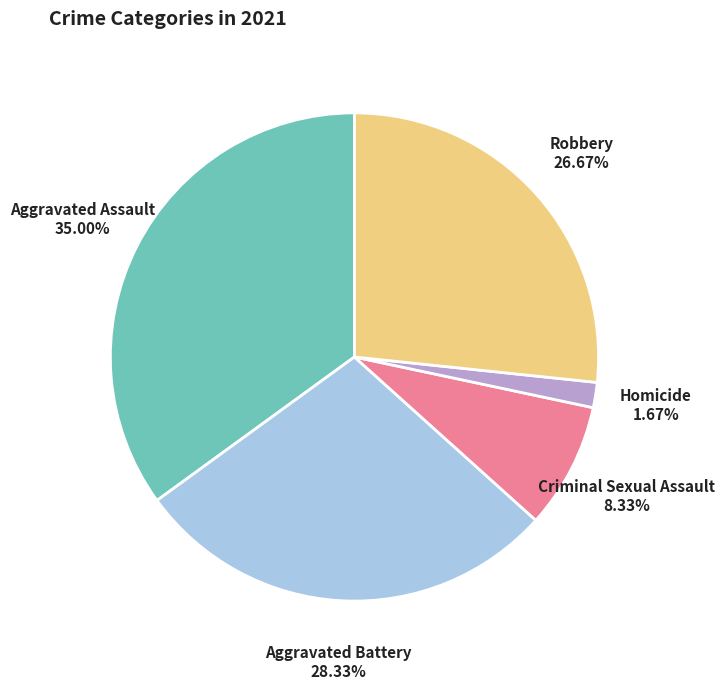

To the nearest percent, what is the difference between the Aggravated Assault and Robbery slice percentages?

8%